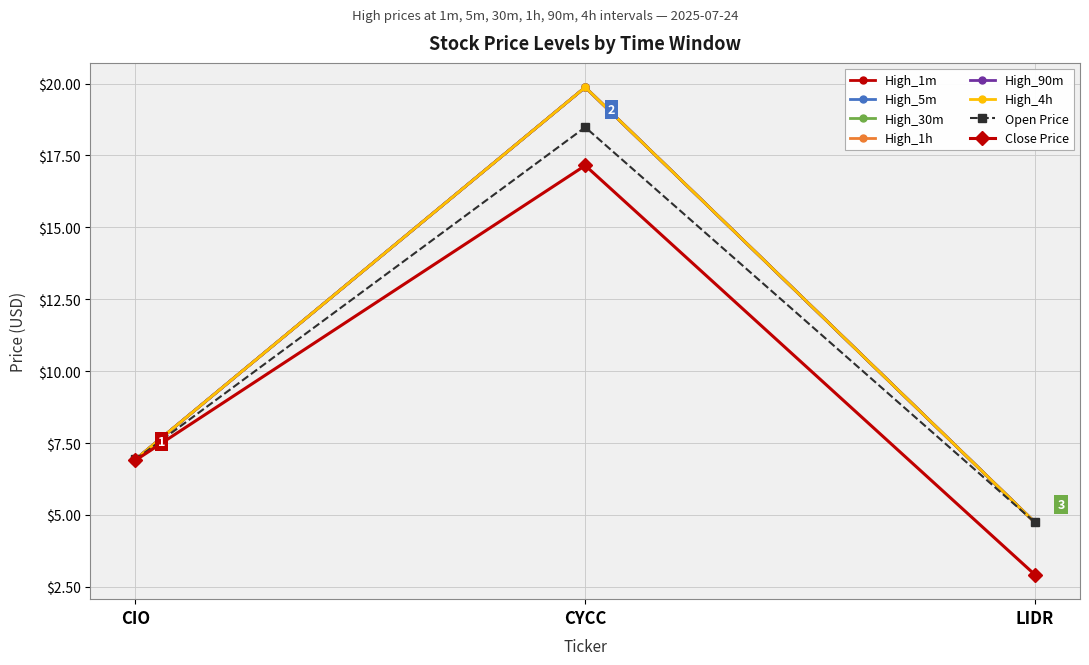

What is the label of the 3rd point from the right?

CIO